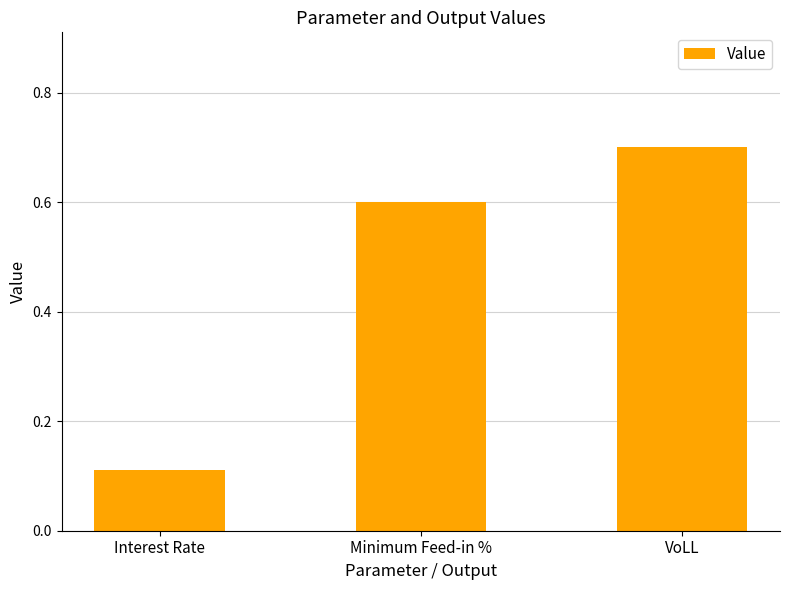

What position from the left is VoLL?

3